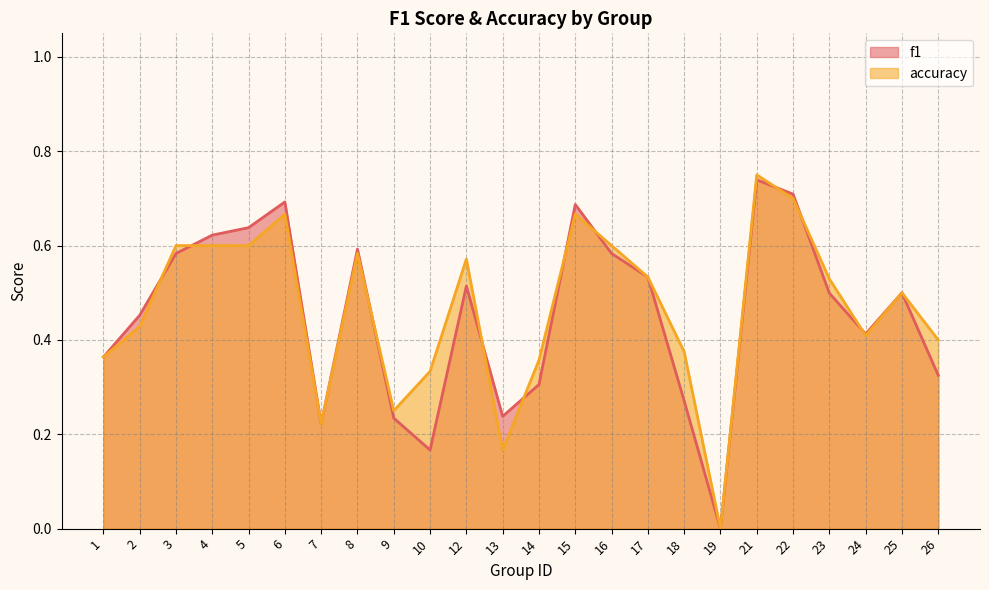

Reading left to right, what are all the values shown in this chart?

f1: 1=0.4	2=0.5	3=0.6	4=0.6	5=0.6	6=0.7	7=0.2	8=0.6	9=0.2	10=0.2	12=0.5	13=0.2	14=0.3	15=0.7	16=0.6	17=0.5	18=0.3	19=0.0	21=0.7	22=0.7	23=0.5	24=0.4	25=0.5	26=0.3
accuracy: 1=0.4	2=0.4	3=0.6	4=0.6	5=0.6	6=0.7	7=0.2	8=0.6	9=0.2	10=0.3	12=0.6	13=0.2	14=0.4	15=0.7	16=0.6	17=0.5	18=0.4	19=0.0	21=0.8	22=0.7	23=0.5	24=0.4	25=0.5	26=0.4